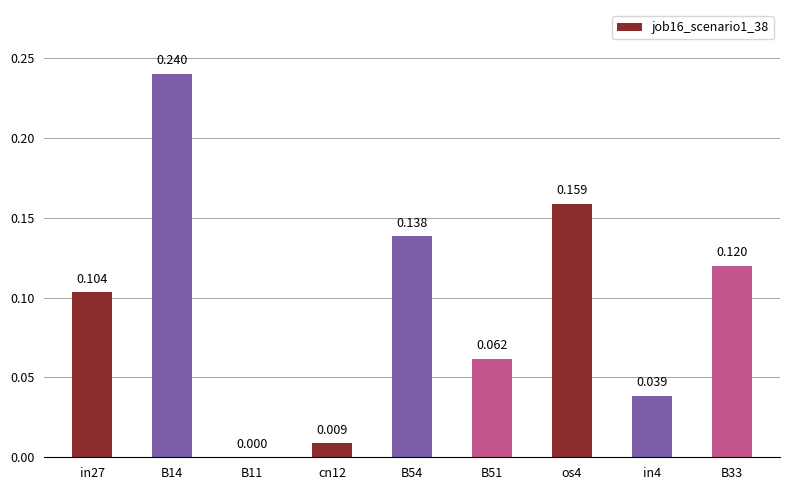

What is the value of the 9th bar from the left?

0.1